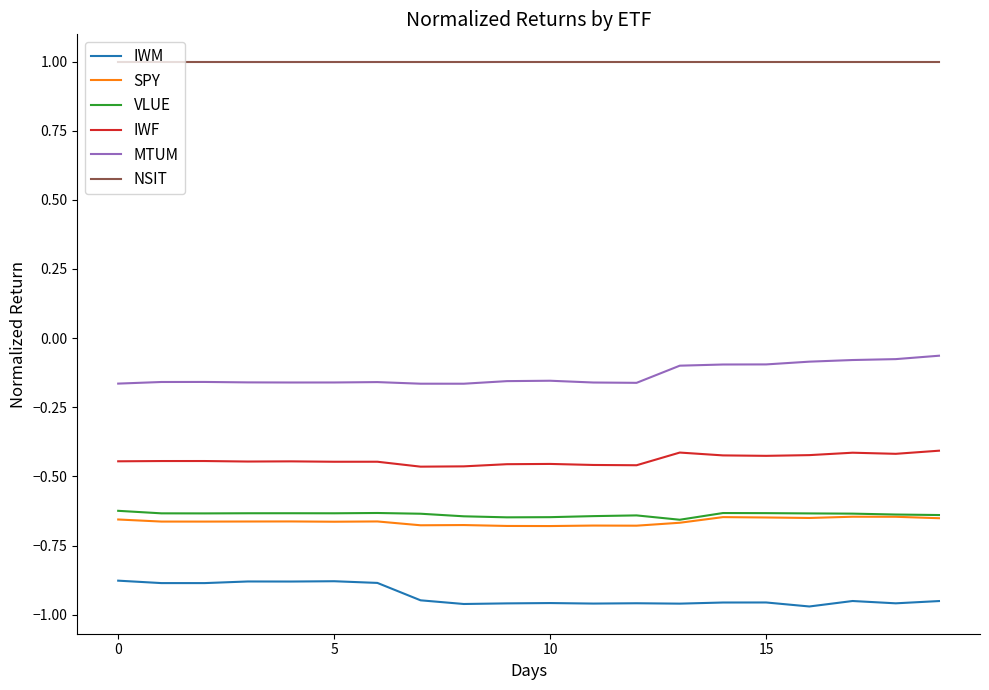

True or false: MTUM and SPY cross at least once.

False